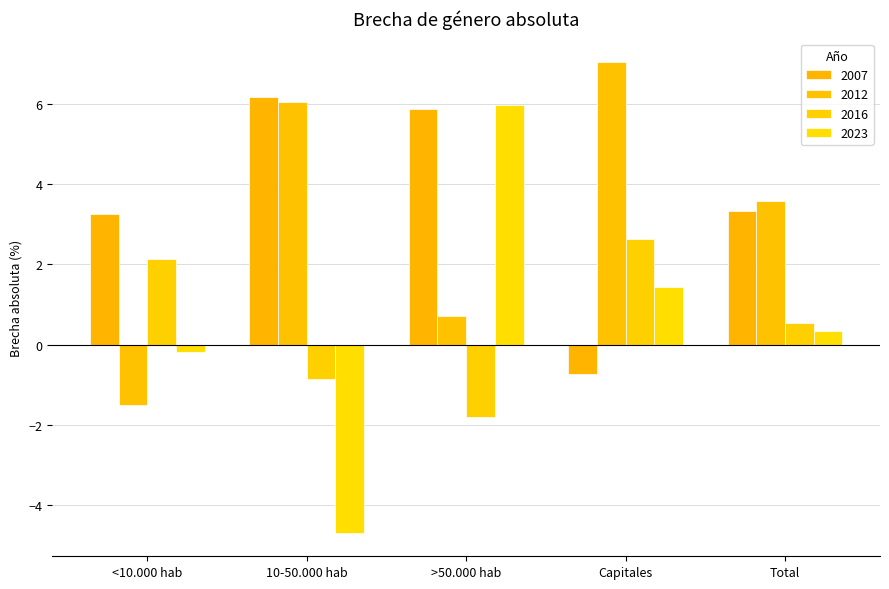

What is the difference between the maximum and second lowest values in the 2016 series?

3.5